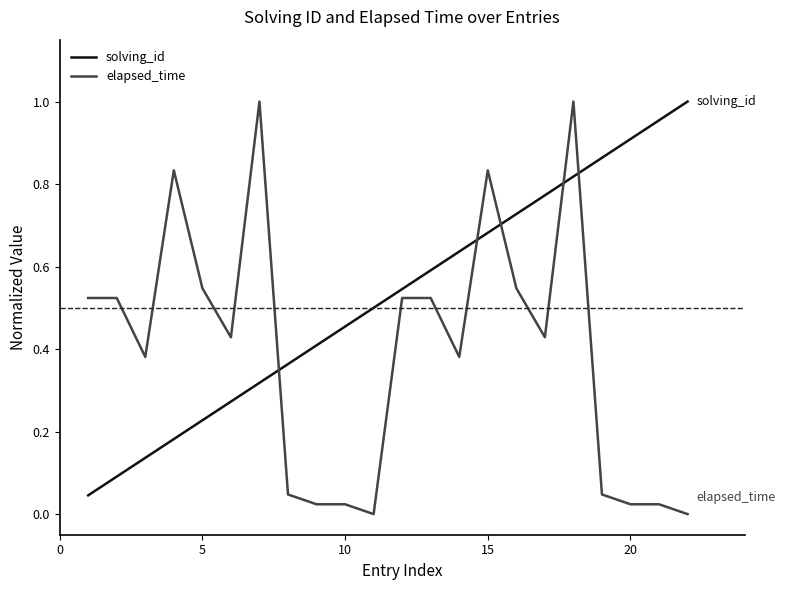

After their last crossing, which series has the higher values: solving_id or elapsed_time?

solving_id